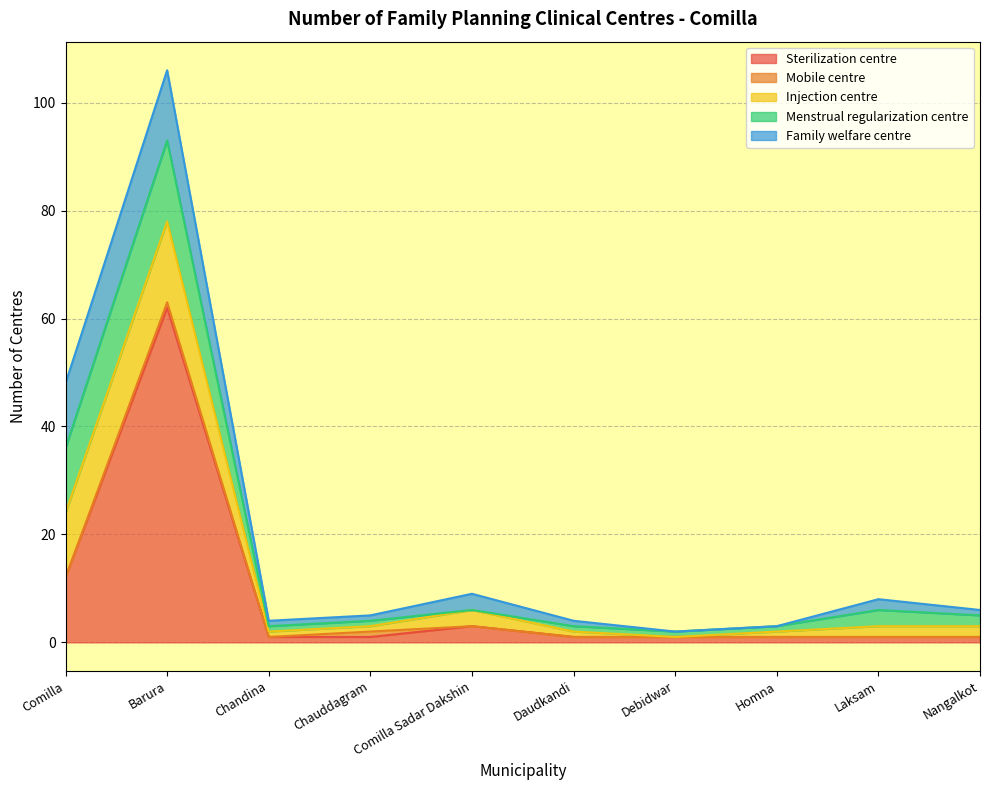

What is the spread (max minus min) of values at Comilla?

12